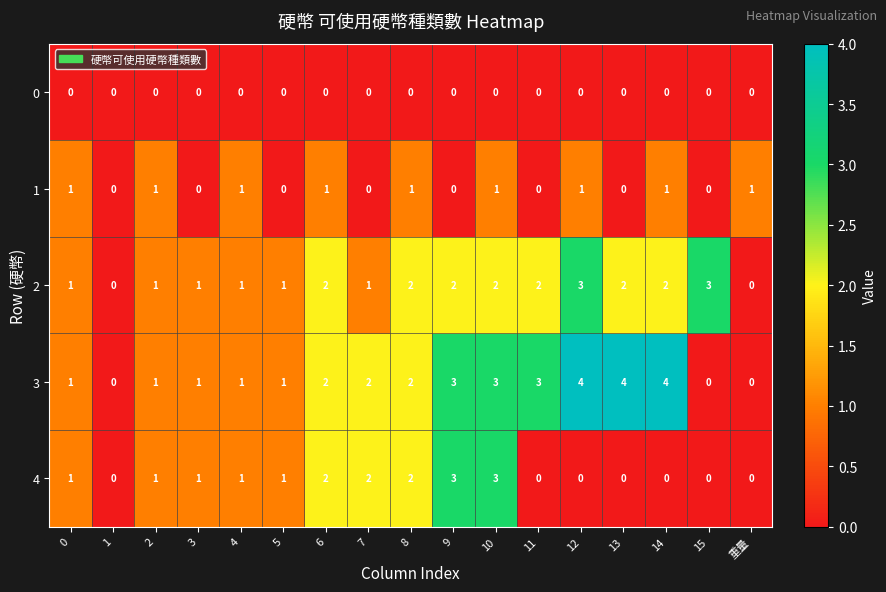

Count the 4 values in the range 0 to 2.

15